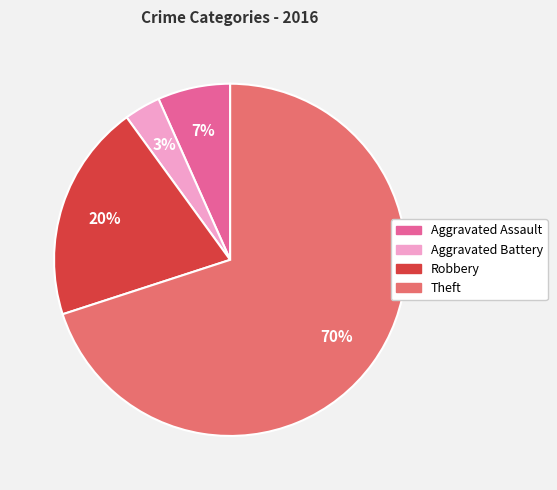

Which slice is the largest?

Theft